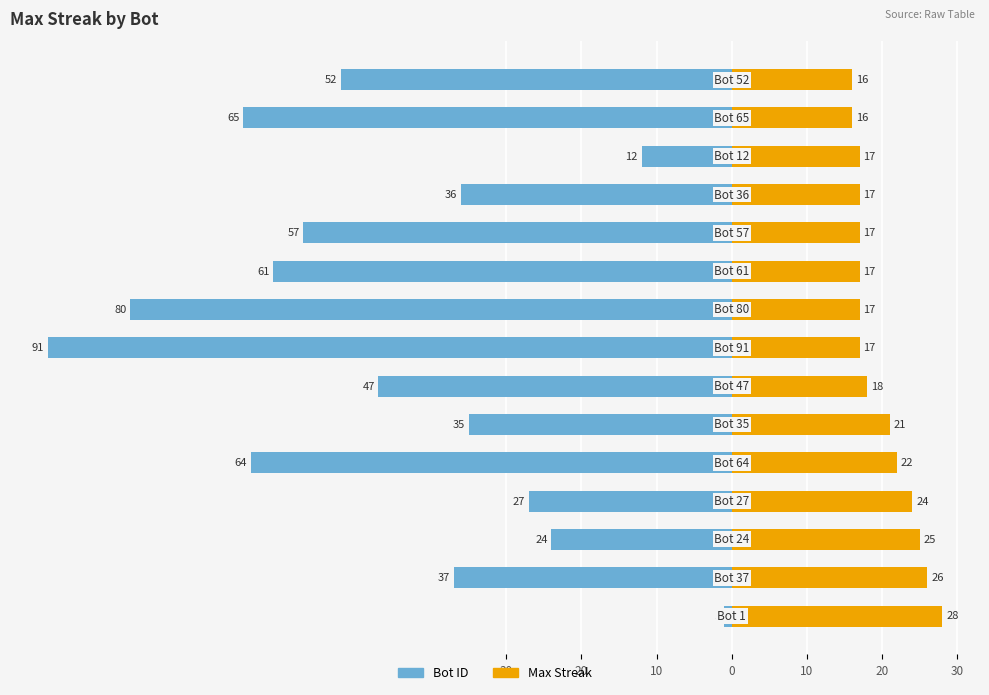

What is the value of the Max Streak bar at the 4th from the left?

24